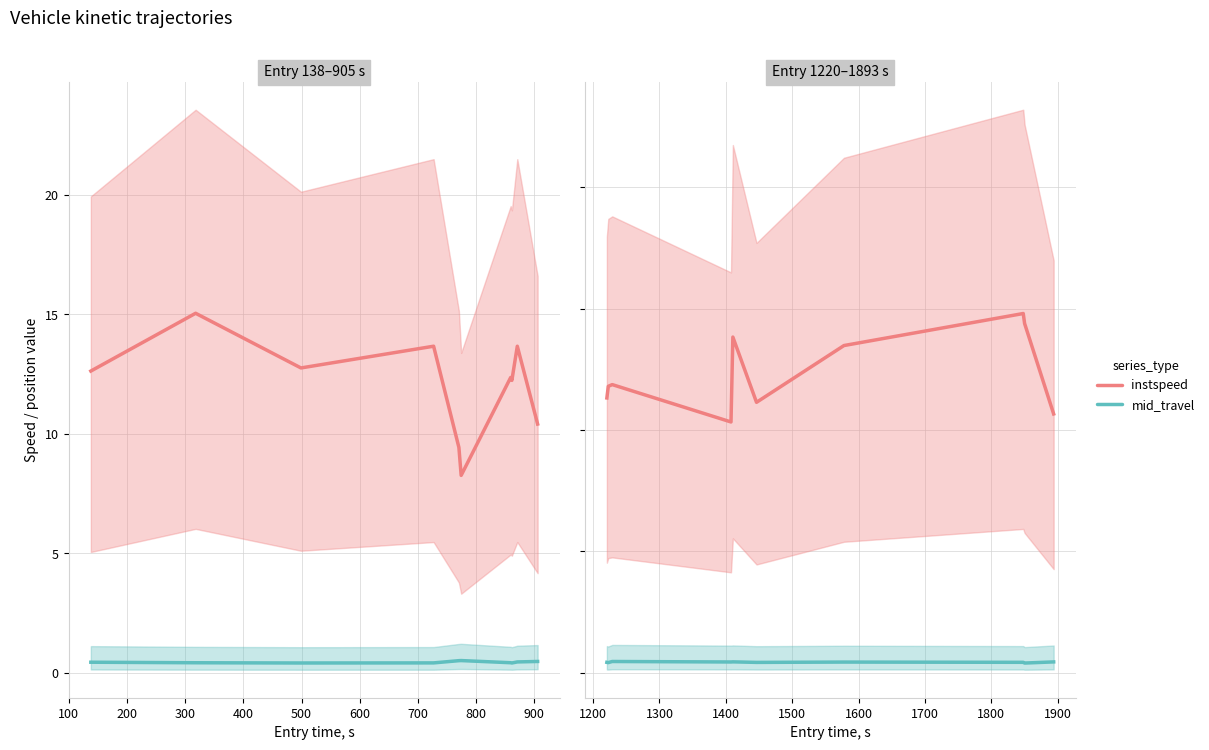

Which series has the largest total across all categories?

instspeed